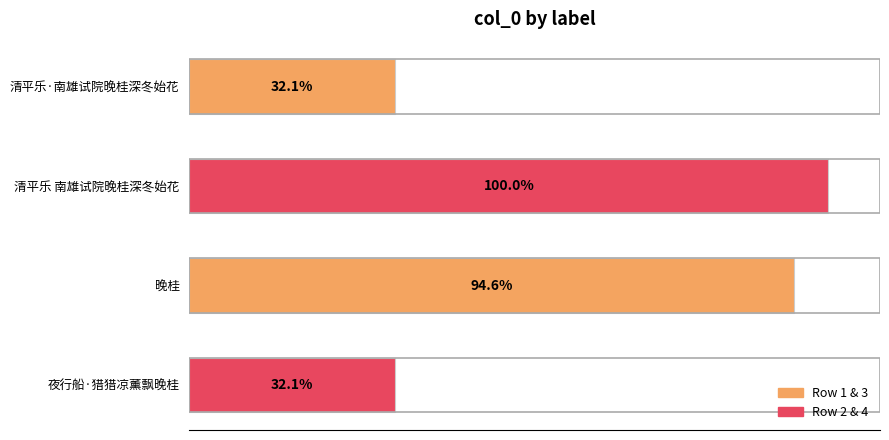

Does the chart contain any negative values?

No